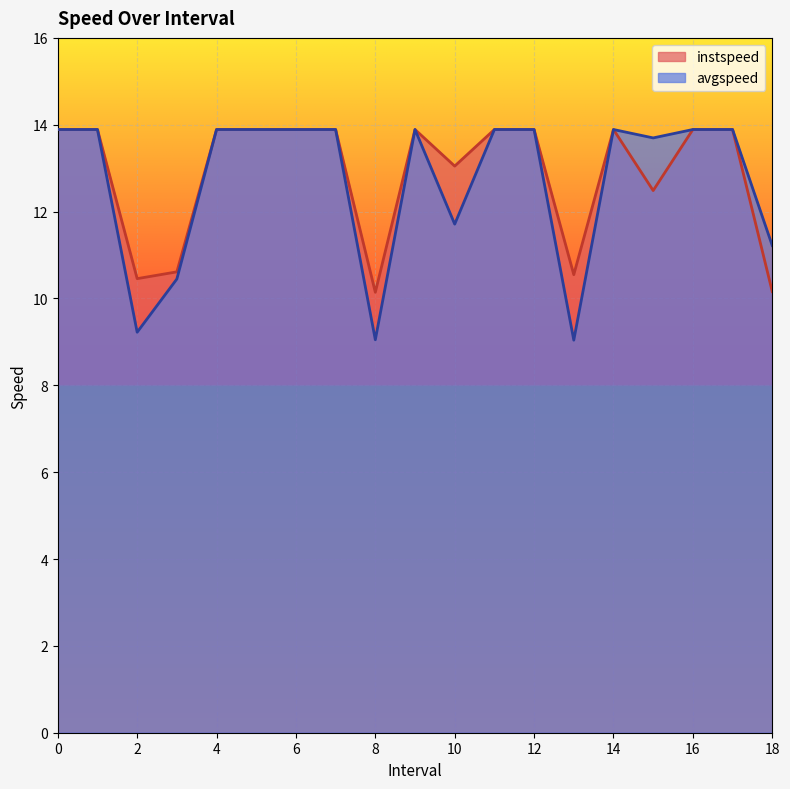

Between 11 and 9, which is larger?

11